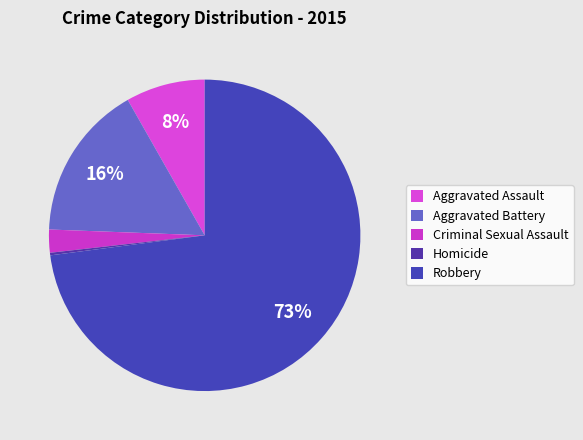

The Homicide slice represents 0% of the pie. True or false?

True